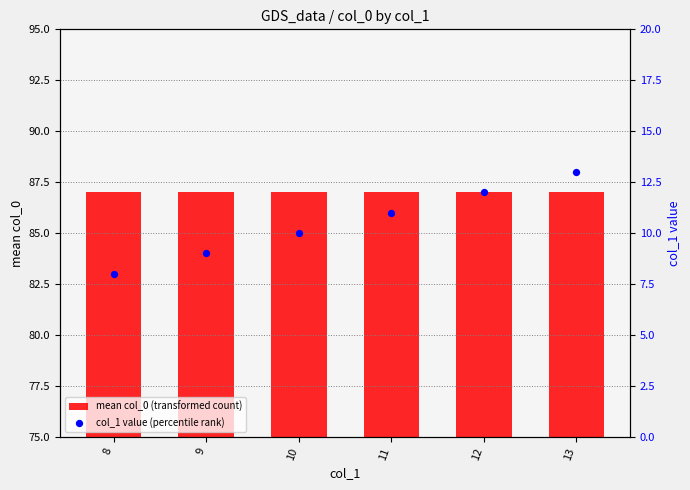

Is the value of mean col_0 (transformed count) at 13 greater than the value of col_1 value (percentile rank) at 8?

Yes